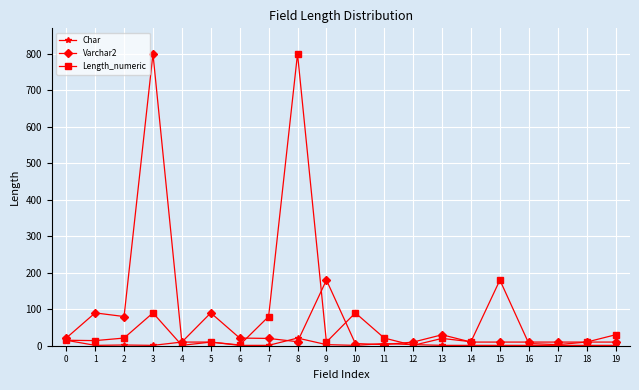

What is the sum of the Length_numeric values at 18 and 11?

31